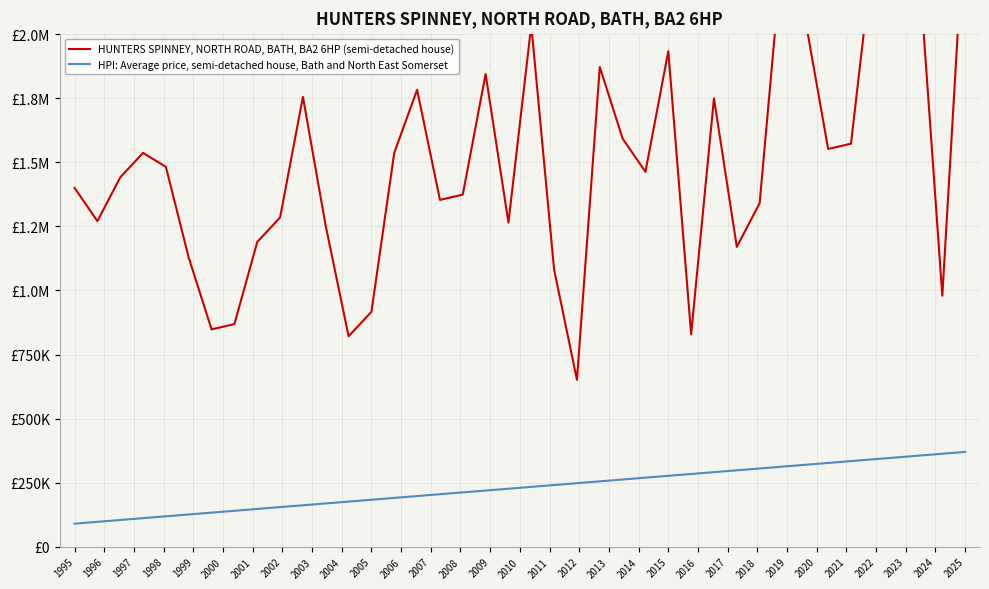

What is the label of the 24th point from the left?

2018